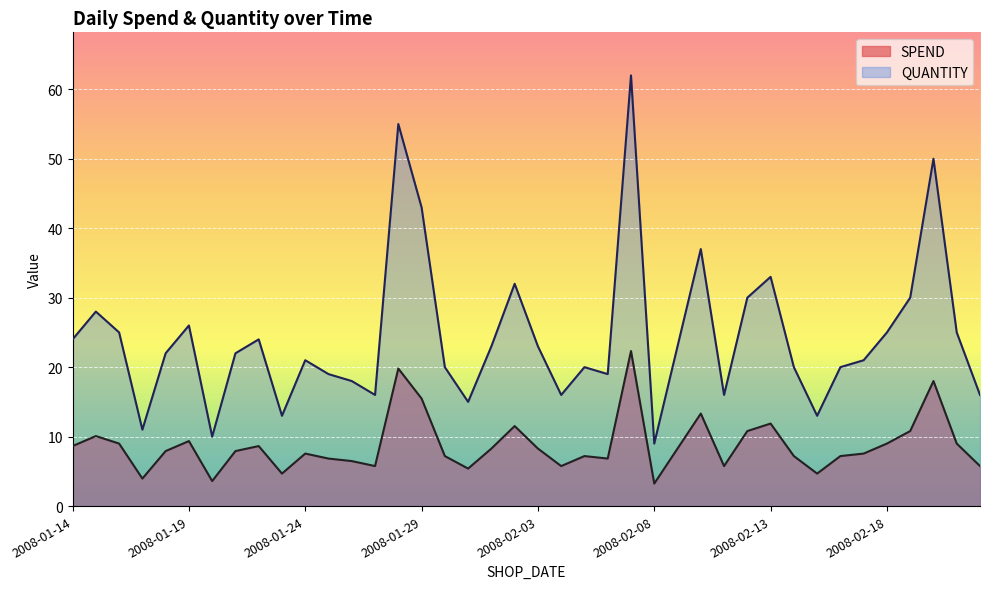

How many data points in QUANTITY are less than 22?

19